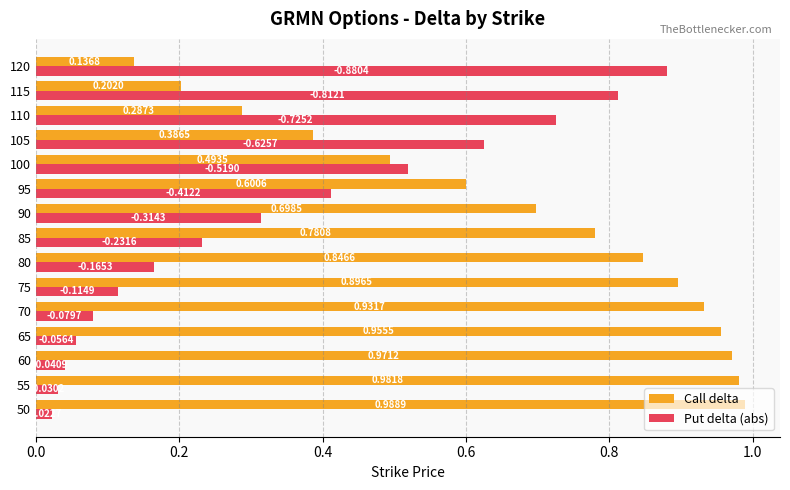

Which series has the largest range (max minus min)?

Put delta (abs)